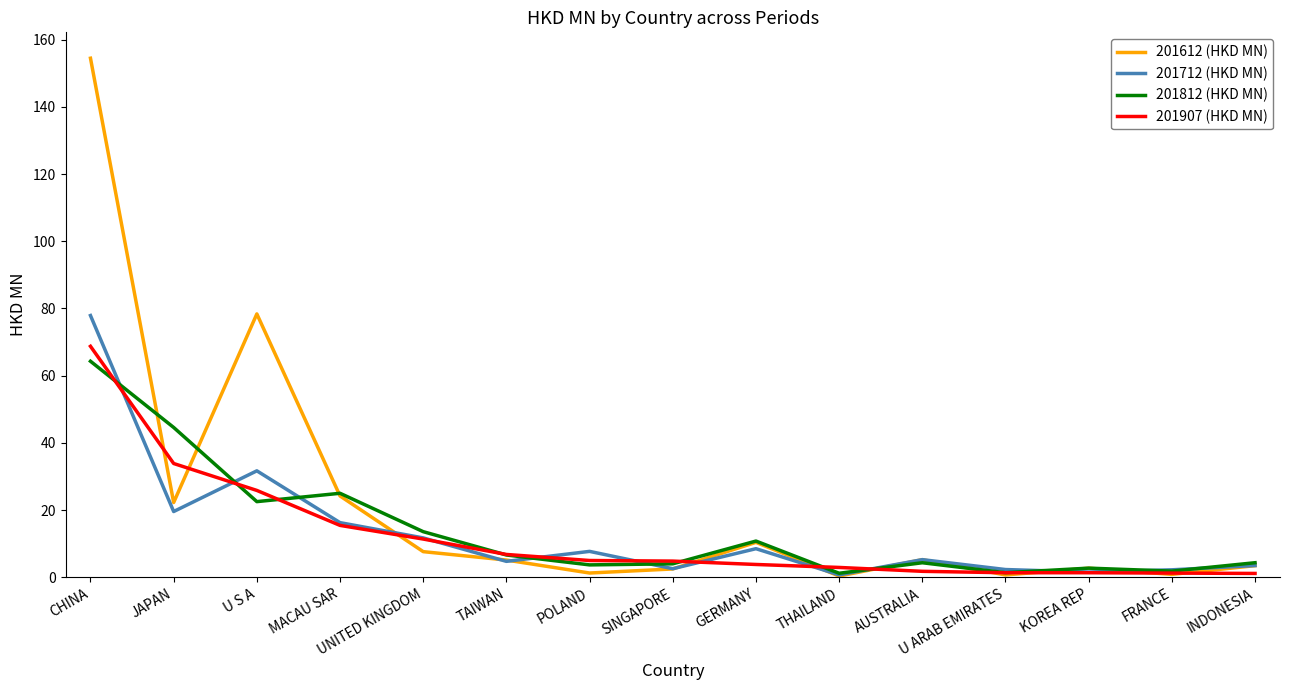

Is it true that 201812 (HKD MN) equals 15.6 at JAPAN?

False